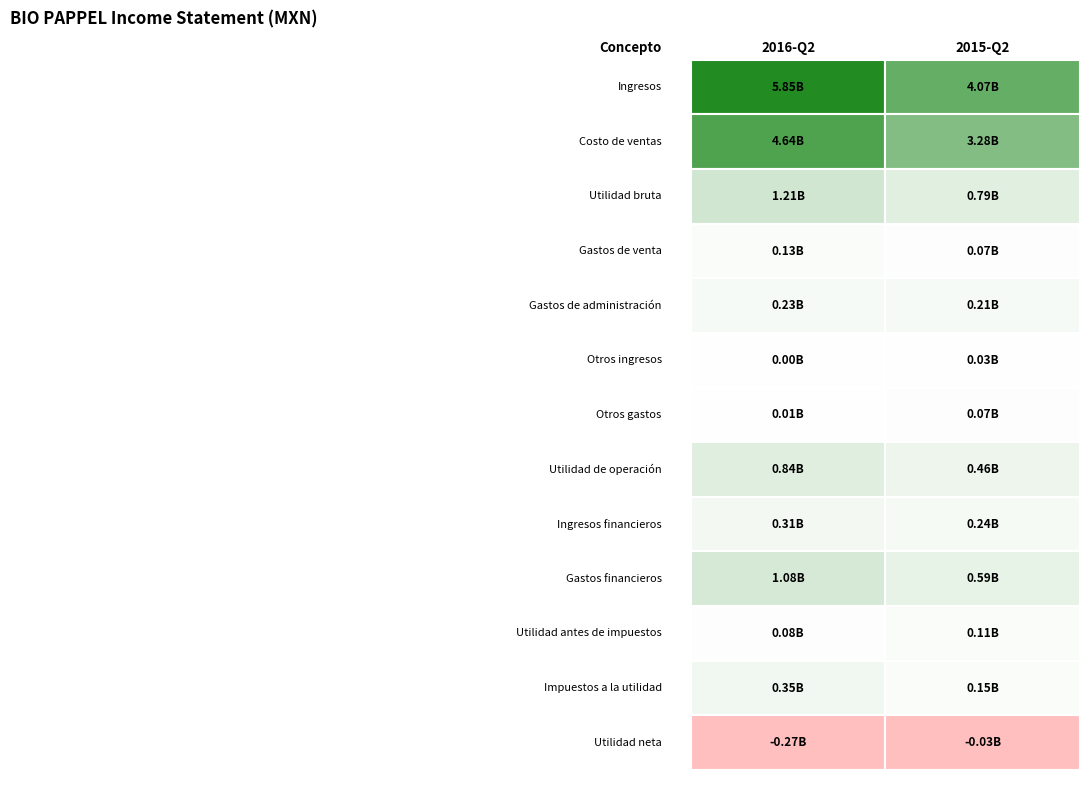

True or false: 2016-Q2 has a value of 77383000 at Utilidad antes de impuestos.

True